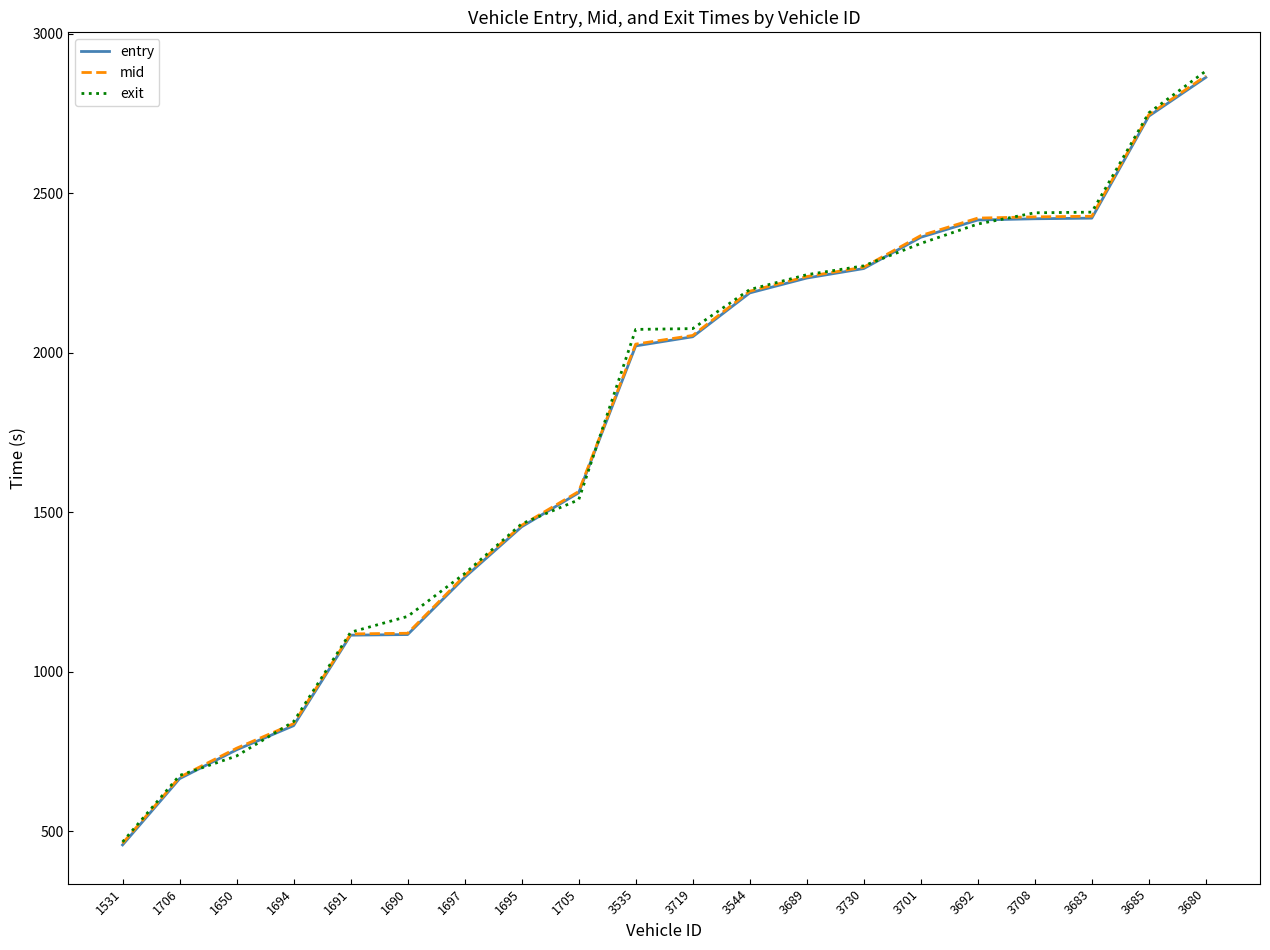

Which series has the widest spread of values?

exit